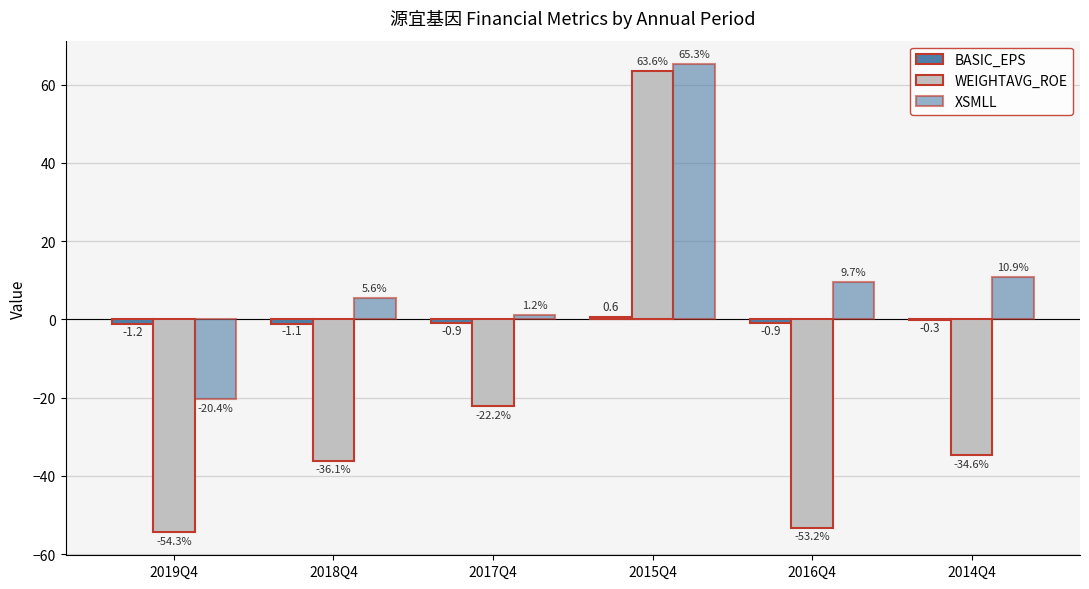

True or false: BASIC_EPS has a value of 0.6 at 2015Q4.

True